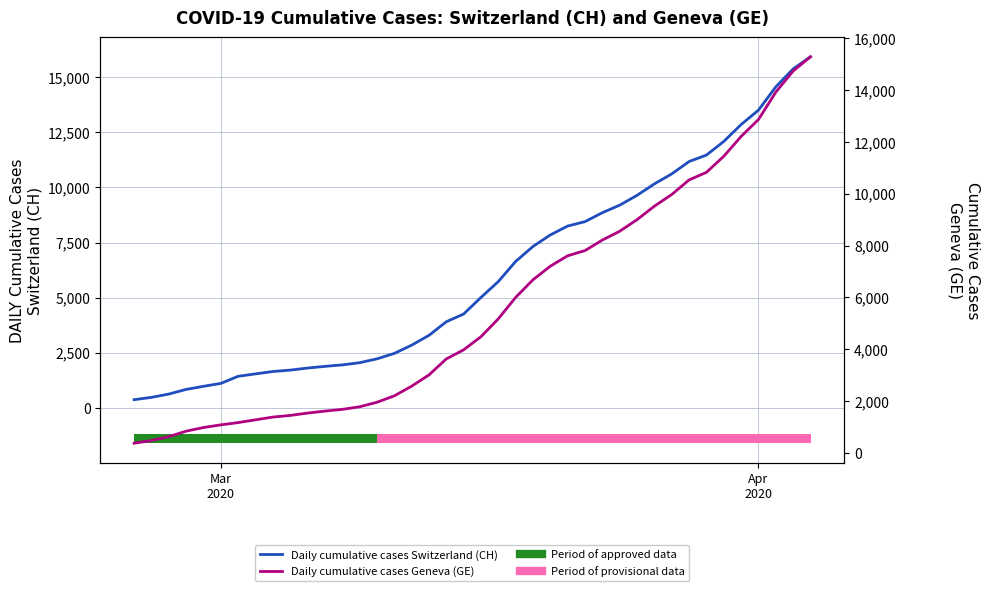

How many lines are shown in the chart?

2